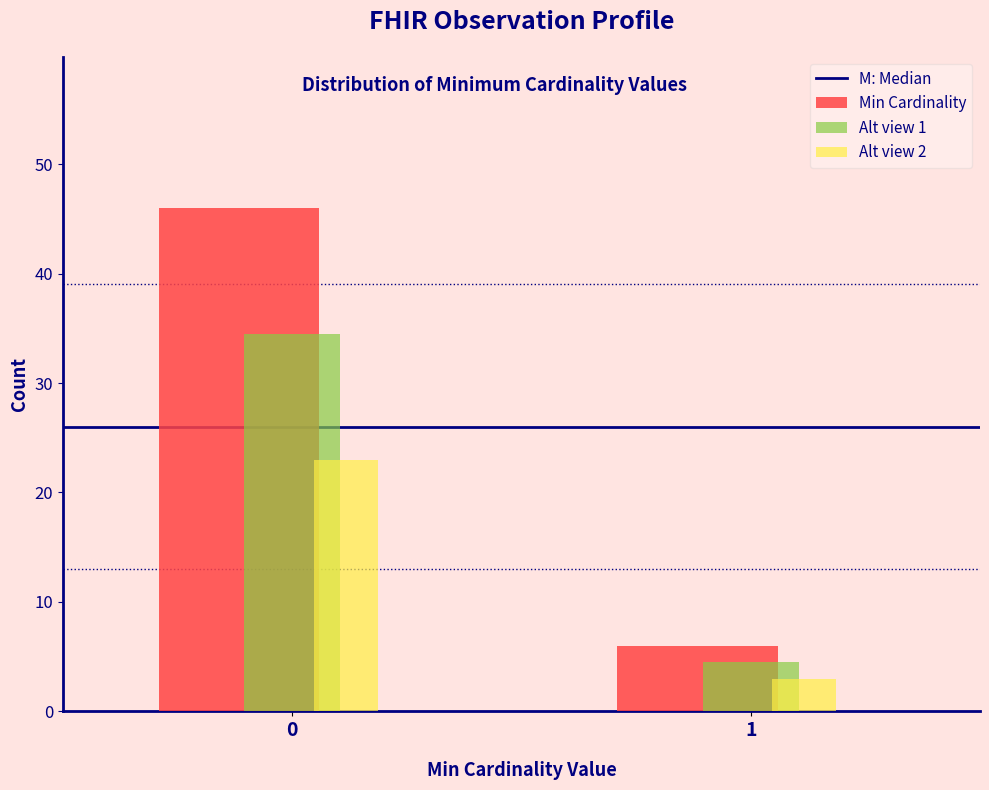

Reading left to right, extract all data points from this chart.

Min Cardinality: 46.0	6.0
Alt view 1: 34.5	4.5
Alt view 2: 23.0	3.0